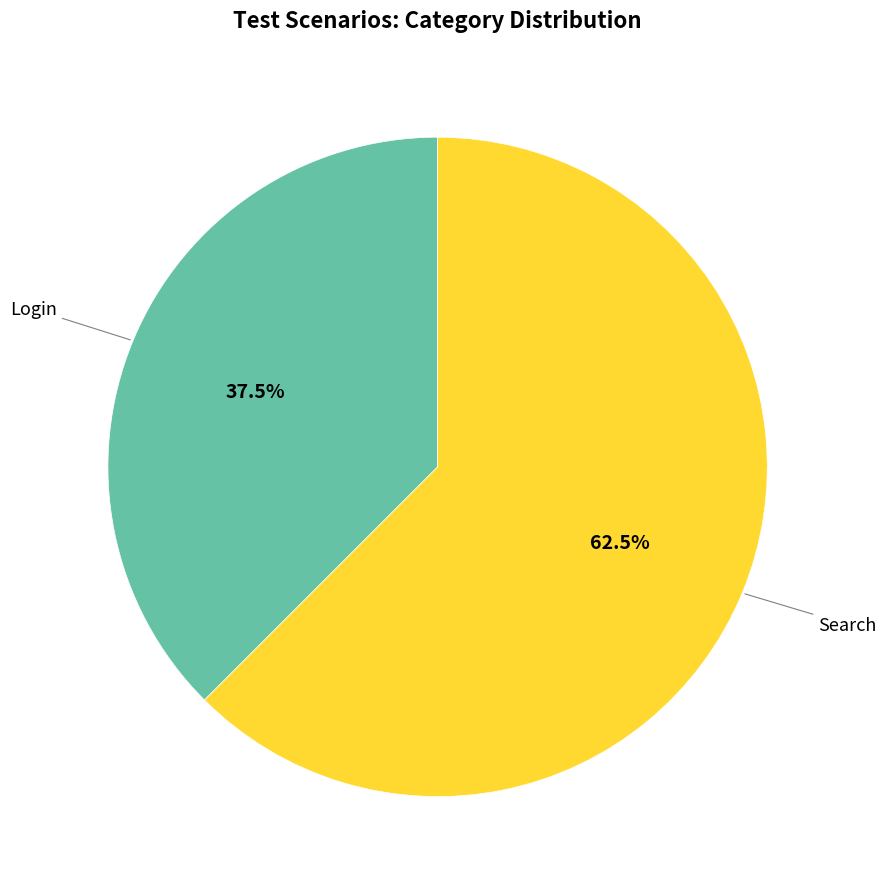

How many slices are in this pie chart?

2